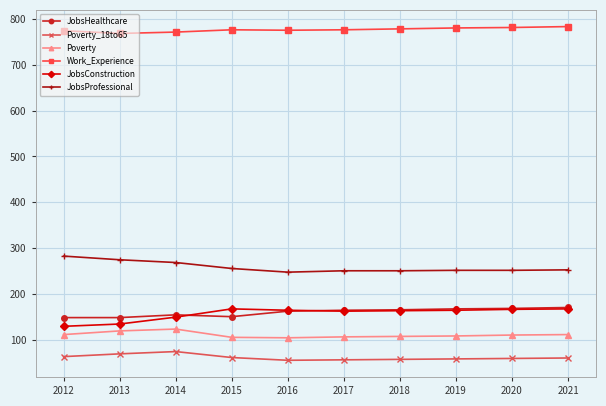

Where does the Poverty series first go above 111?

2012